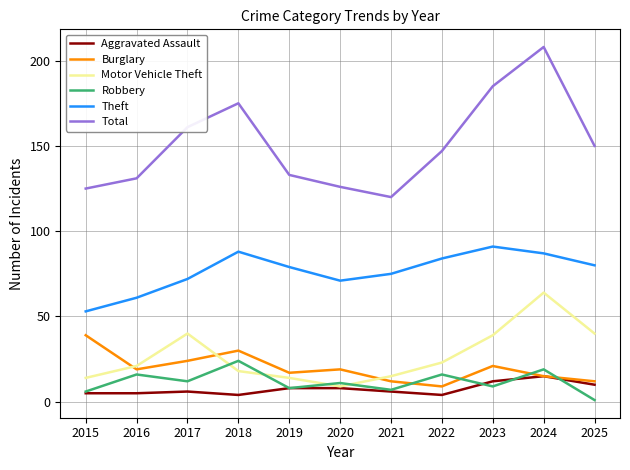

How many lines are shown in the chart?

6